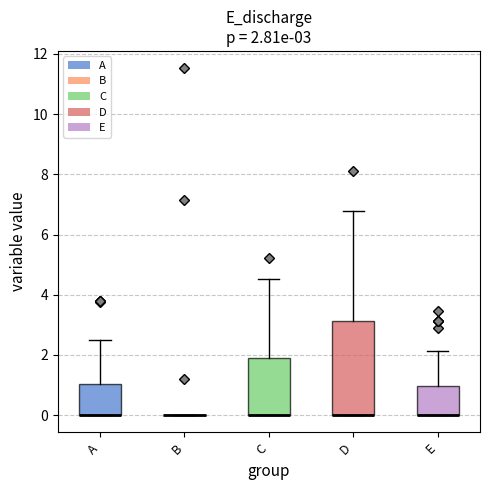

Comparing the boxes themselves (not the whiskers), which one is the tallest?

D